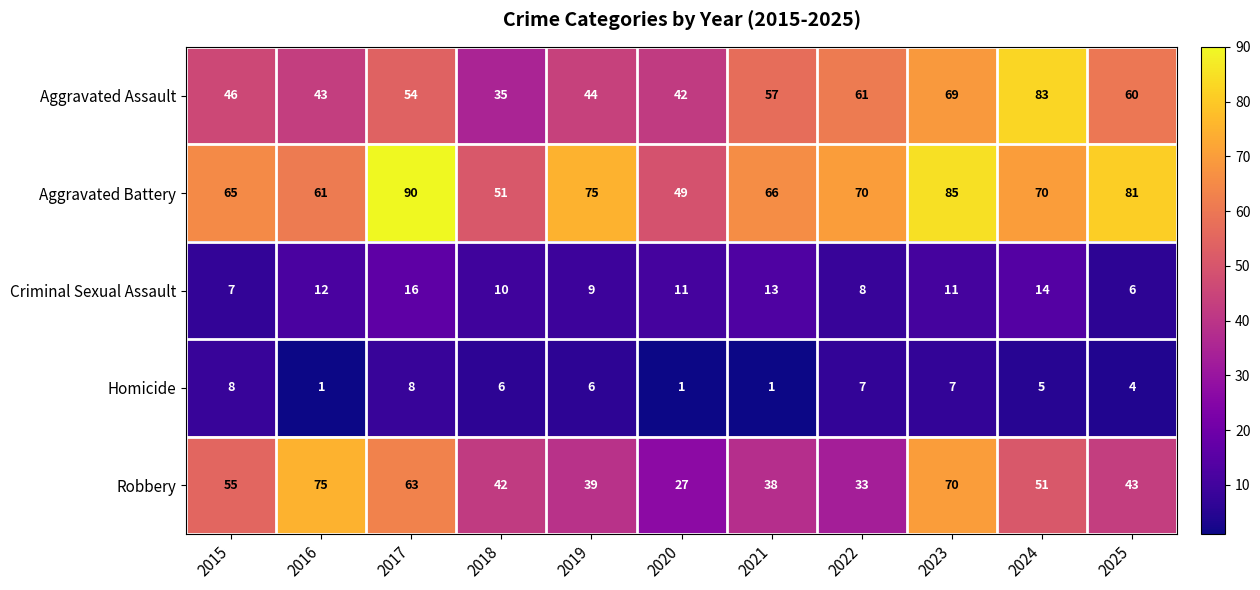

At which label is Homicide closest to 4?

2025